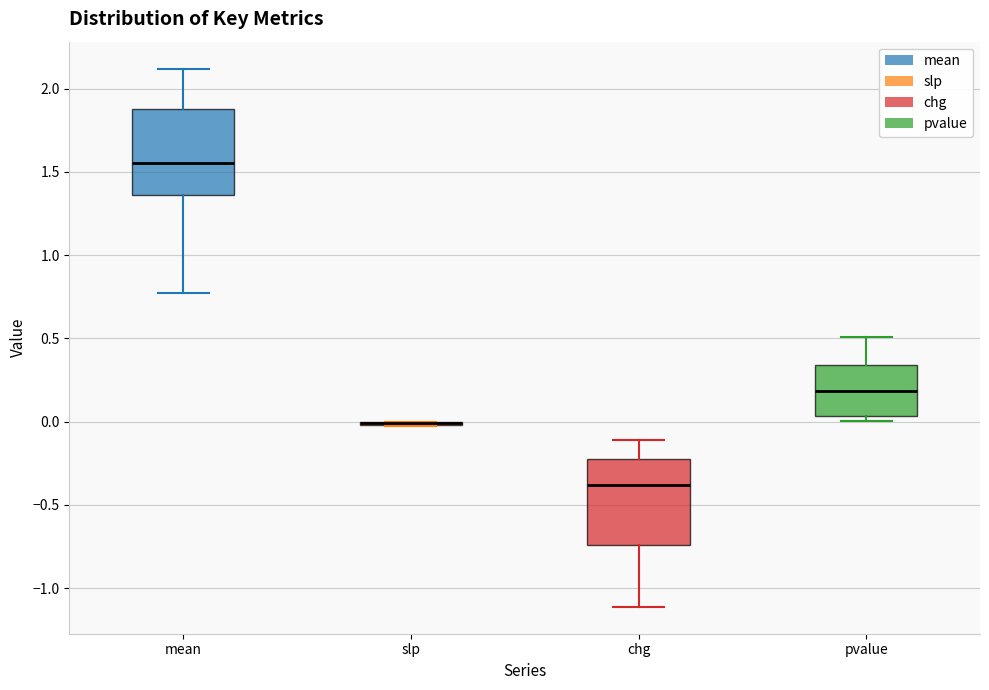

Where is the upper edge of the box for chg on the y-axis? The values are not printed on the chart, so give them approximately, as read against the axis.

-0.20